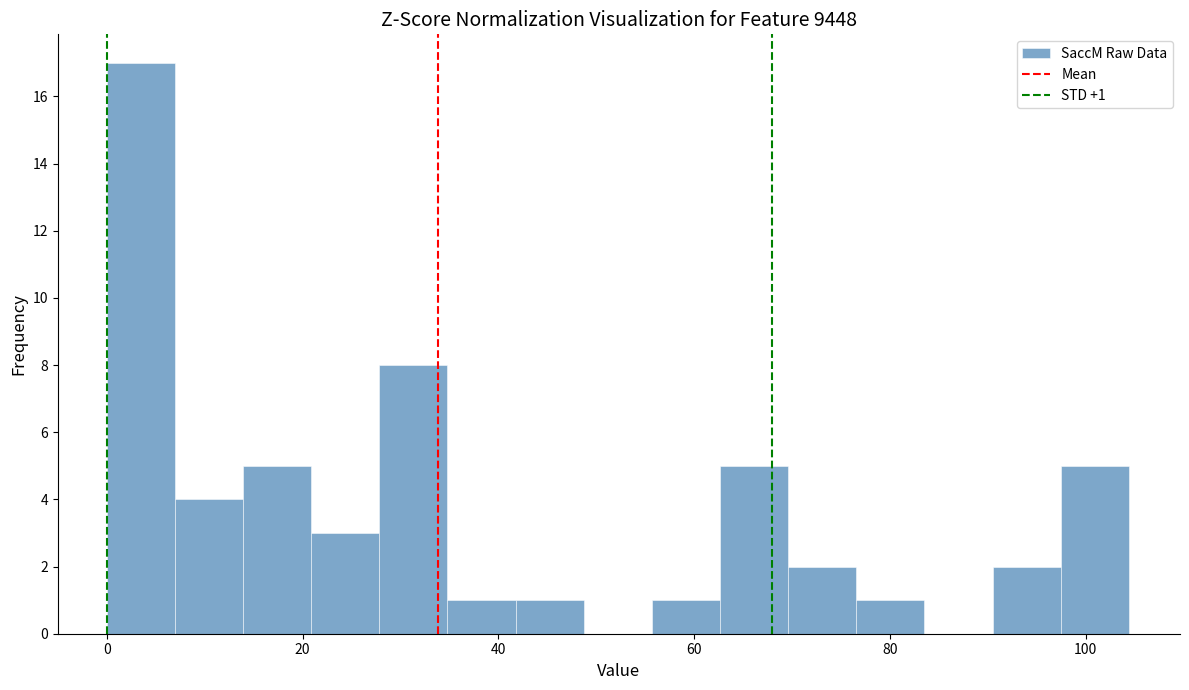

Read against the x-axis, roughly where is the centre of the tallest bar?

4